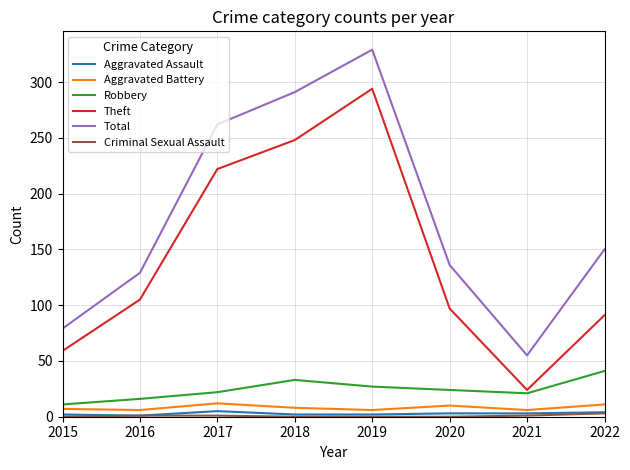

The value of Total at 2017 is 375. True or false?

False